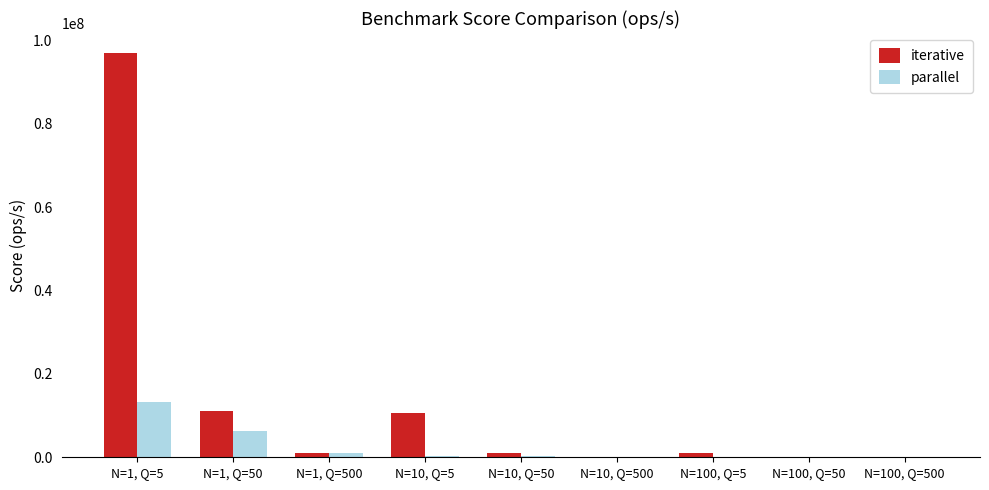

At which category is the sum across all series the highest?

N=1, Q=5